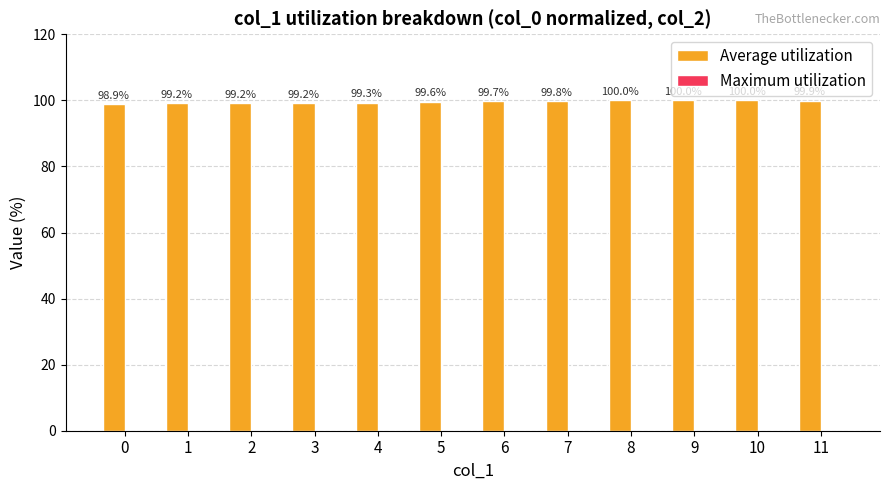

What is the value of the 2nd bar from the left?

99.2